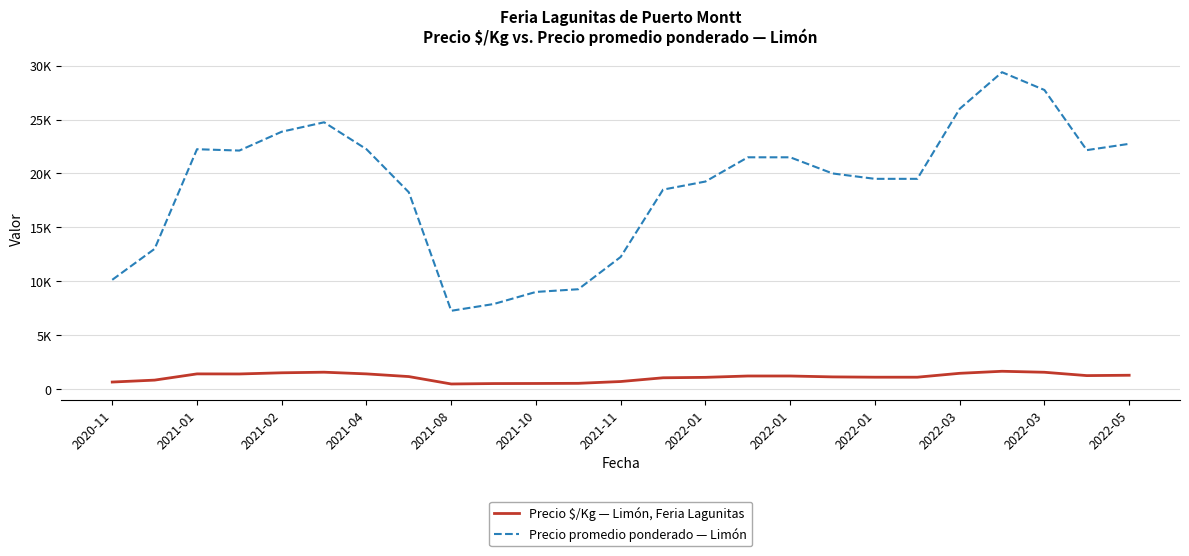

How many lines are shown in the chart?

2